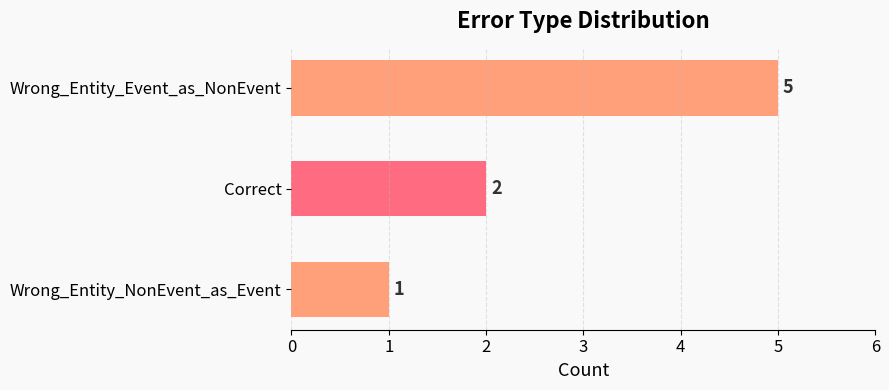

What is the label of the 3rd bar from the bottom?

Wrong_Entity_Event_as_NonEvent